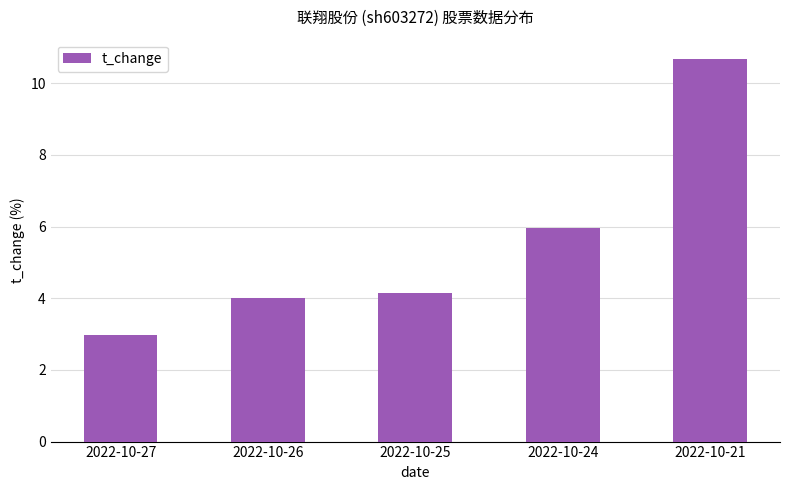

Reading left to right, list all the values displayed in this chart.

3.0	4.0	4.1	6.0	10.7